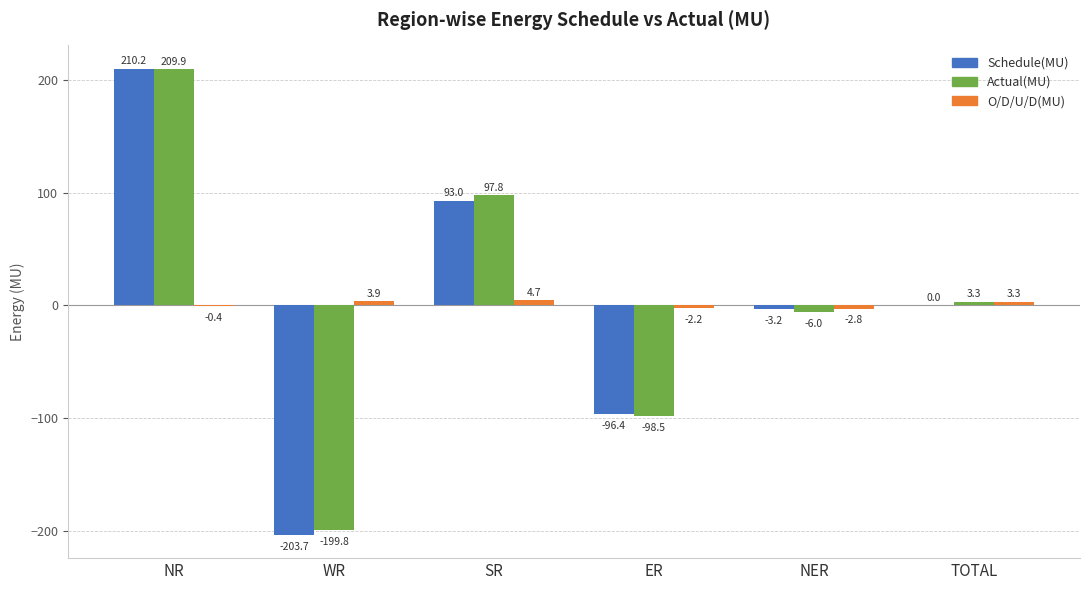

The value of O/D/U/D(MU) at TOTAL is 3.3. True or false?

True